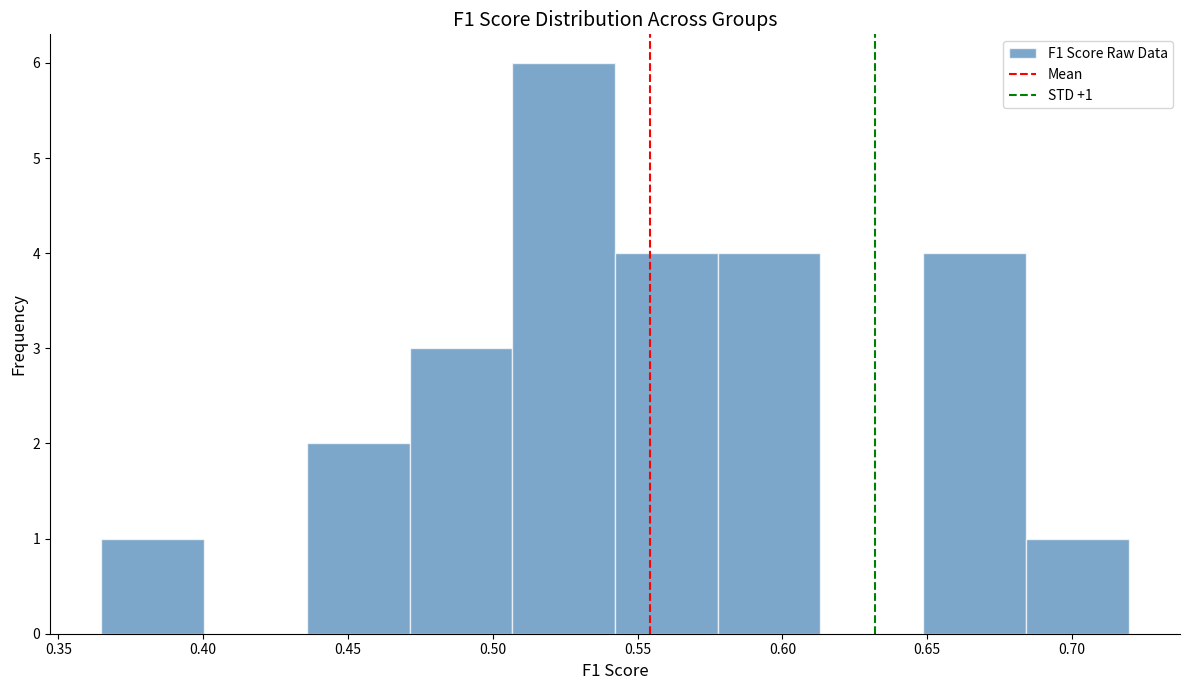

Which range on the x-axis has the tallest bar?

0.505 to 0.540